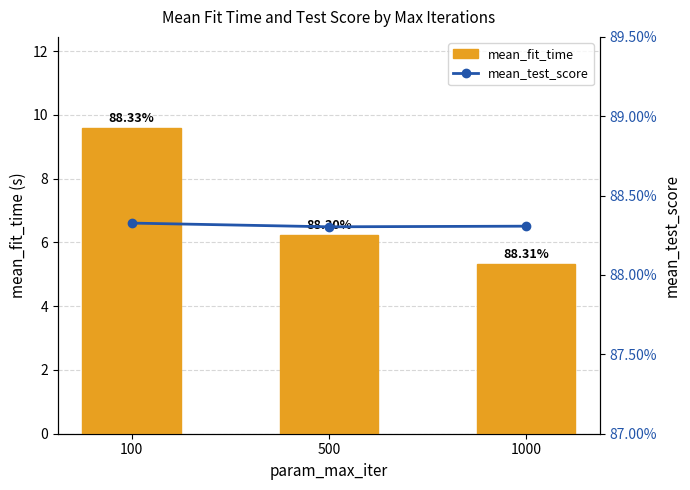

At which label does mean_fit_time first exceed 6?

100